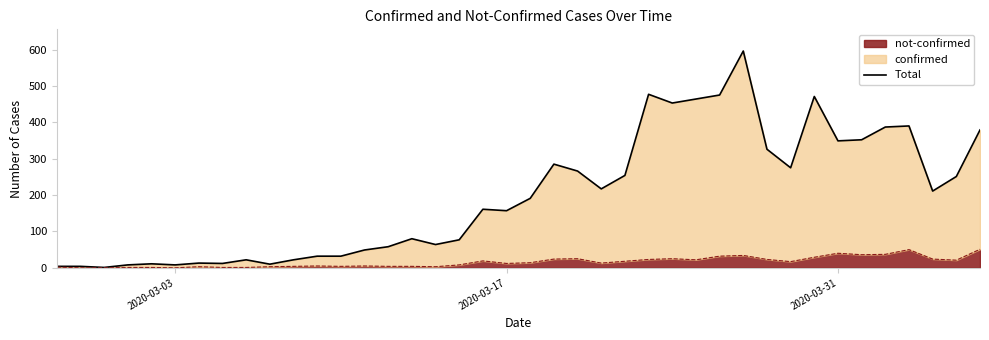

True or false: there are more than 1 points higher than both neighbors.

True